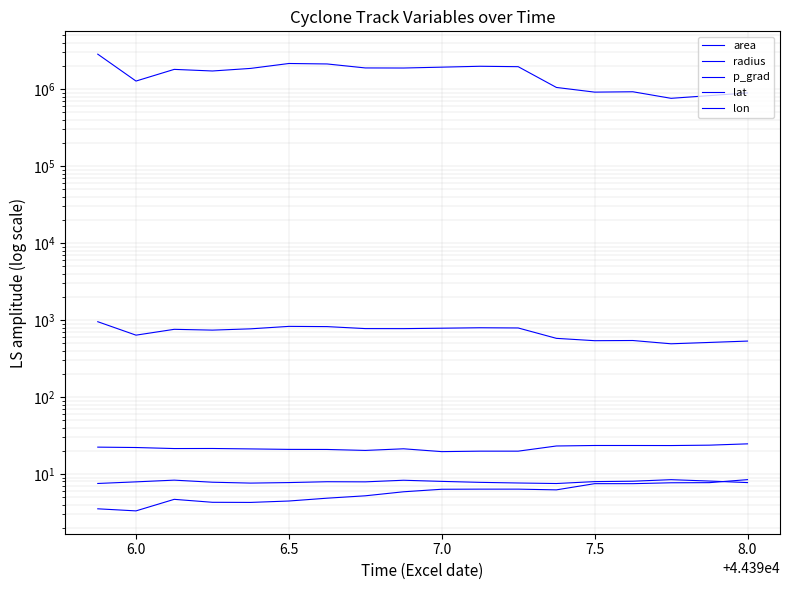

What is the maximum value for area?

2850000.0